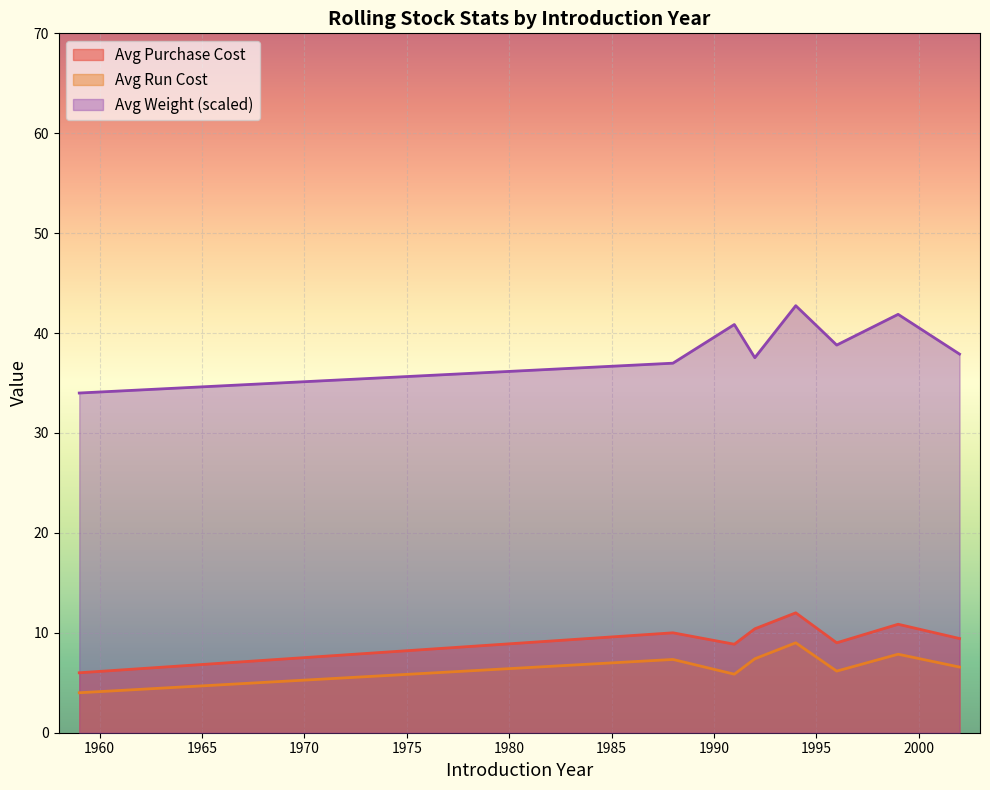

Which series has the widest spread of values?

Avg Weight (scaled)